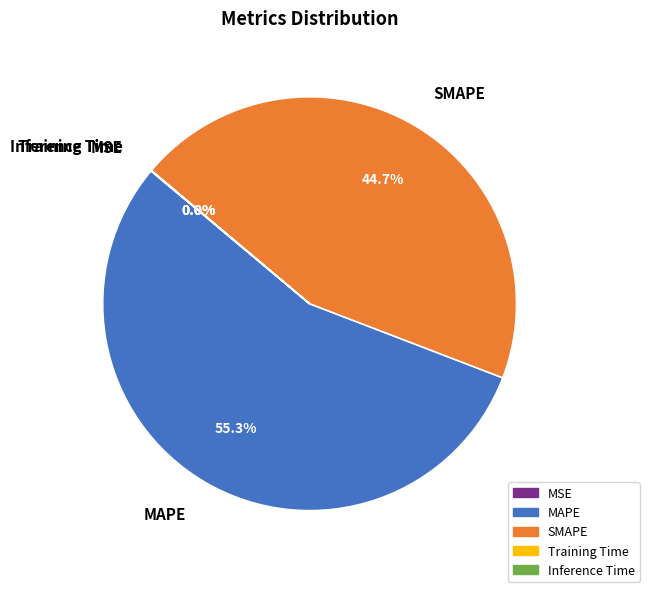

What percentage is NOT represented by MAPE?

44.7%